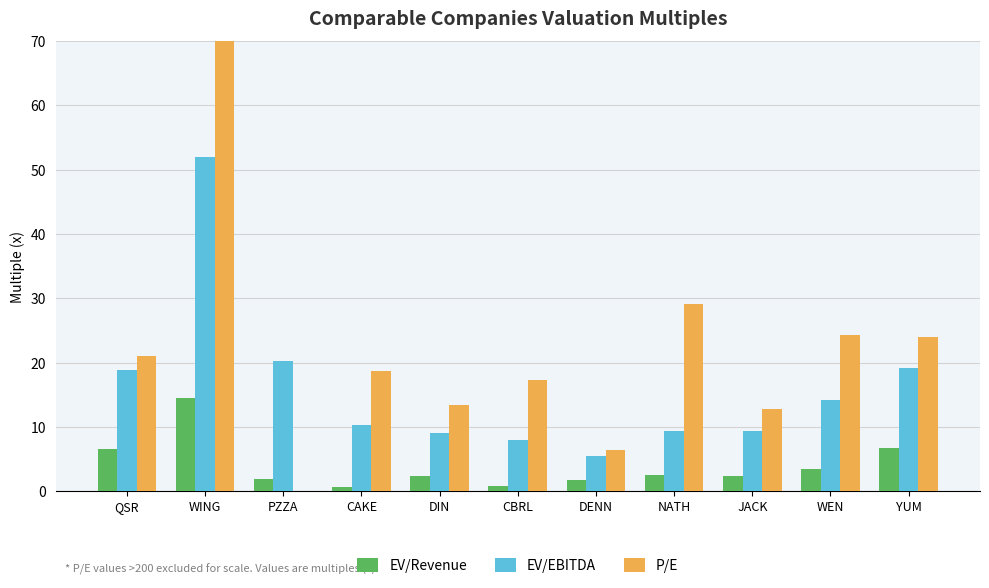

What is the total value across all series at WEN?

42.0